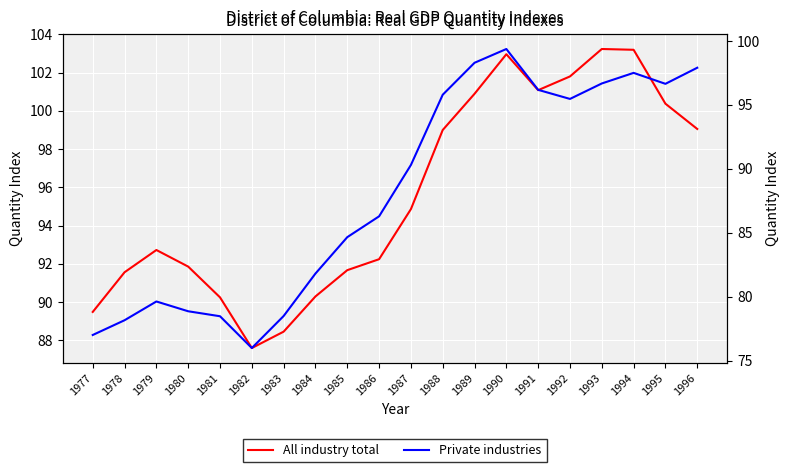

True or false: All industry total has more than 1 interior local peaks.

True